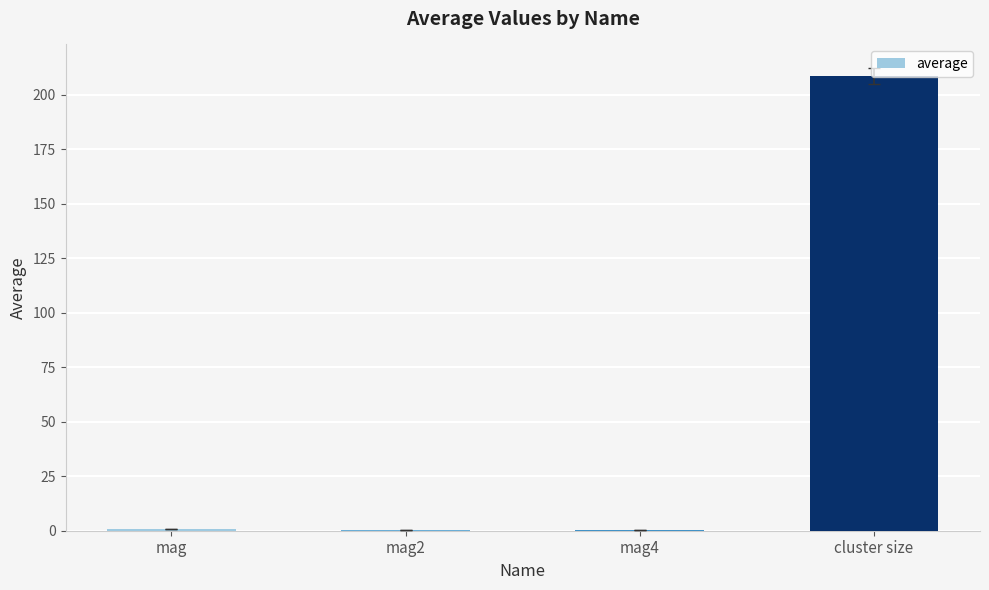

The value at cluster size is 208.6. True or false?

True